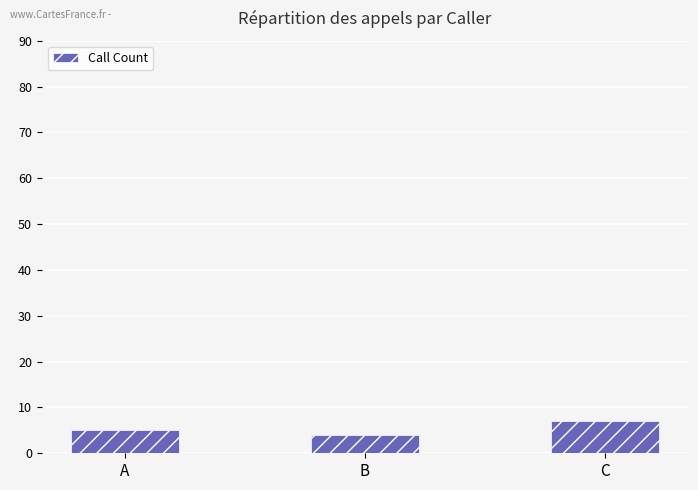

How many bars are there in total?

3